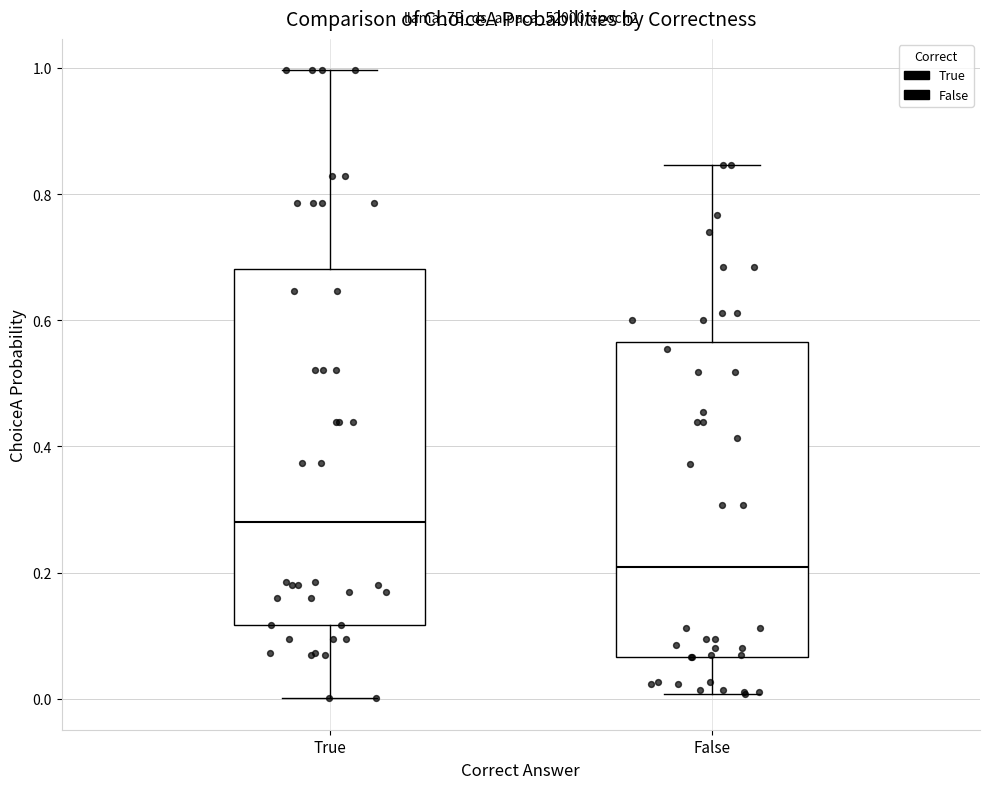

Reading left to right, read every box against the y-axis: the position of its median line, the range the box covers, and the ends of its whiskers. The values are not printed on the chart, so give them approximately, as read against the axis.

True: median 0.28, box 0.12 to 0.68, whiskers 0.00 to 1.00
False: median 0.20, box 0.06 to 0.56, whiskers 0.00 to 0.84